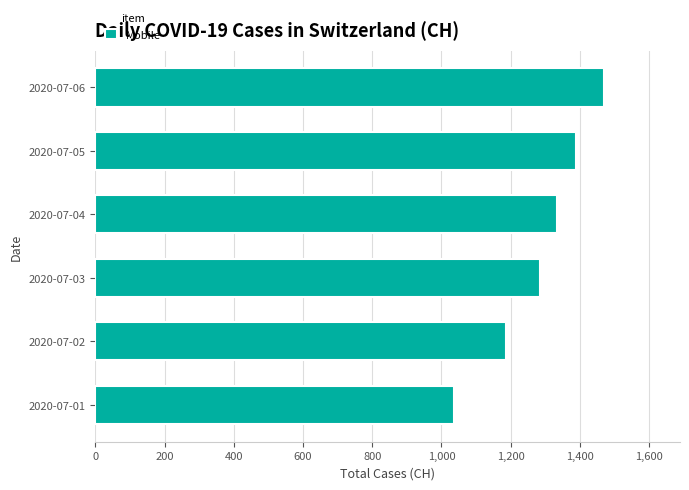

What value does the data have at 2020-07-06?

1469